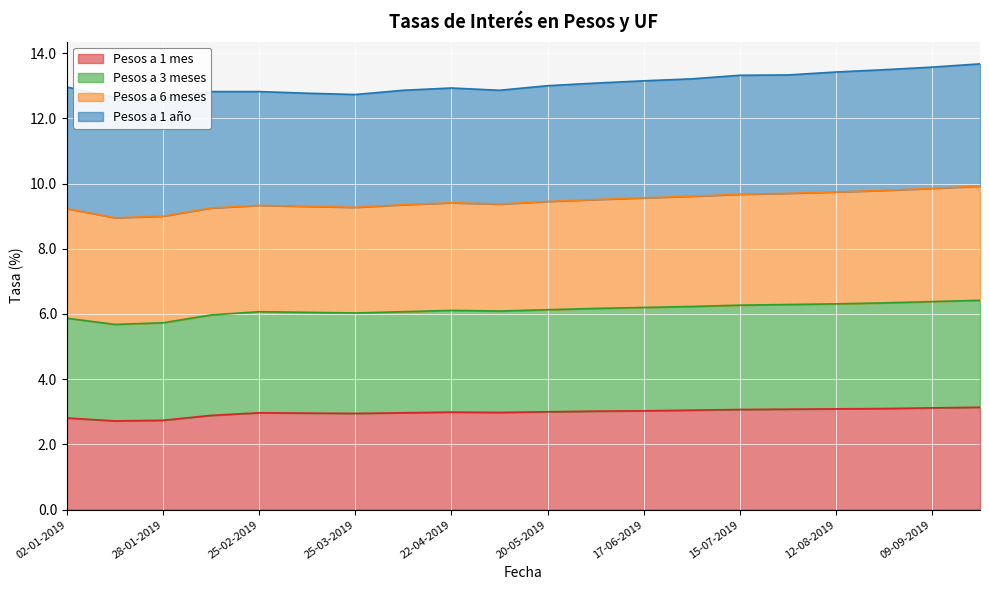

The value of Pesos a 1 mes at 20-05-2019 is 1.3. True or false?

False